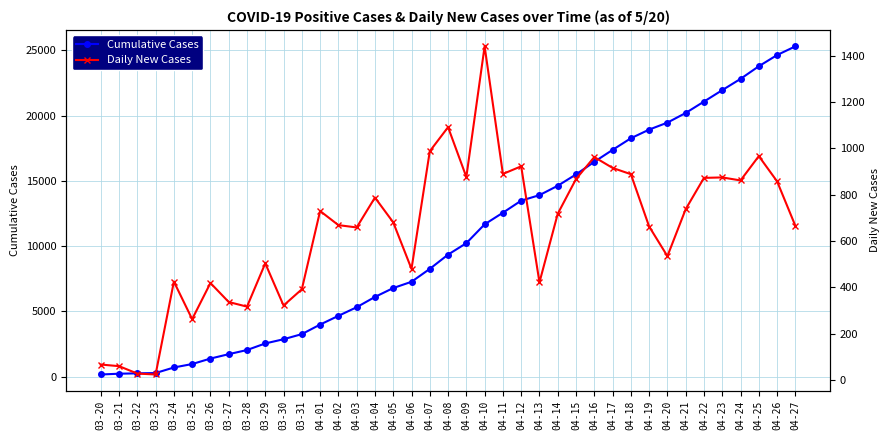

The value of Daily New Cases at 04-15 is 467. True or false?

False